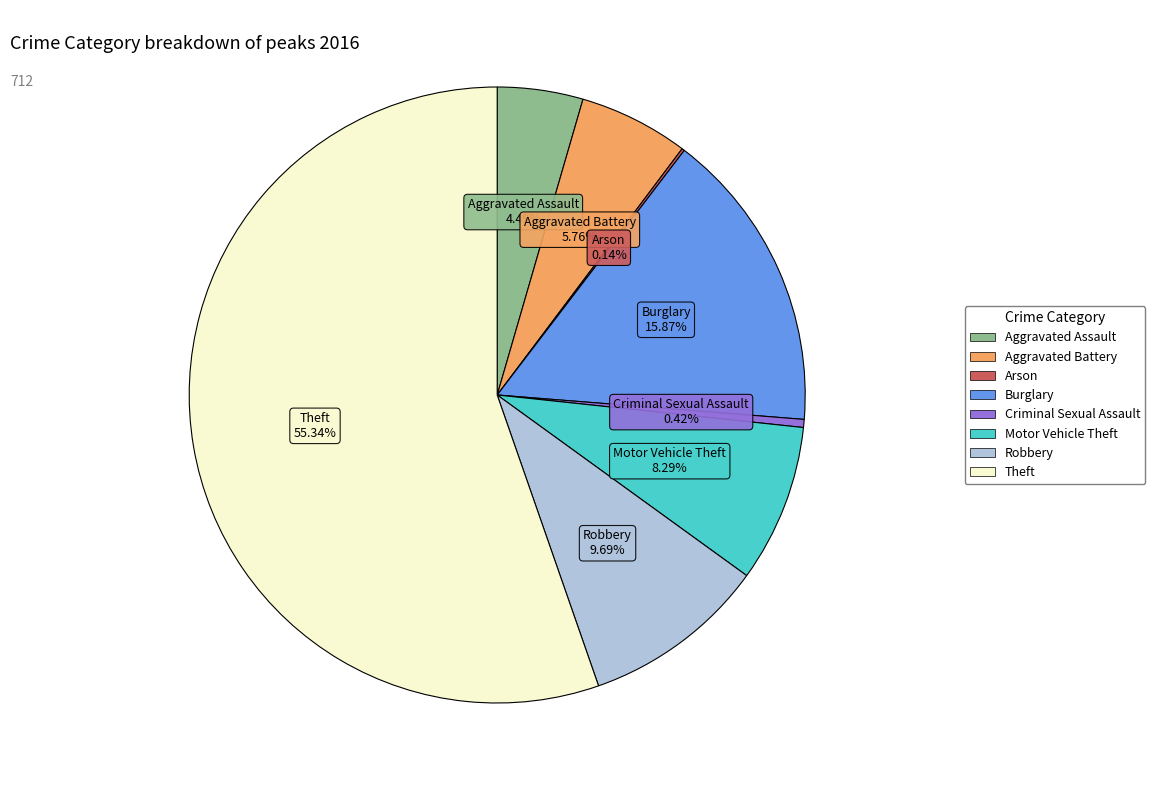

Which has a higher value, Criminal Sexual Assault or Theft?

Theft